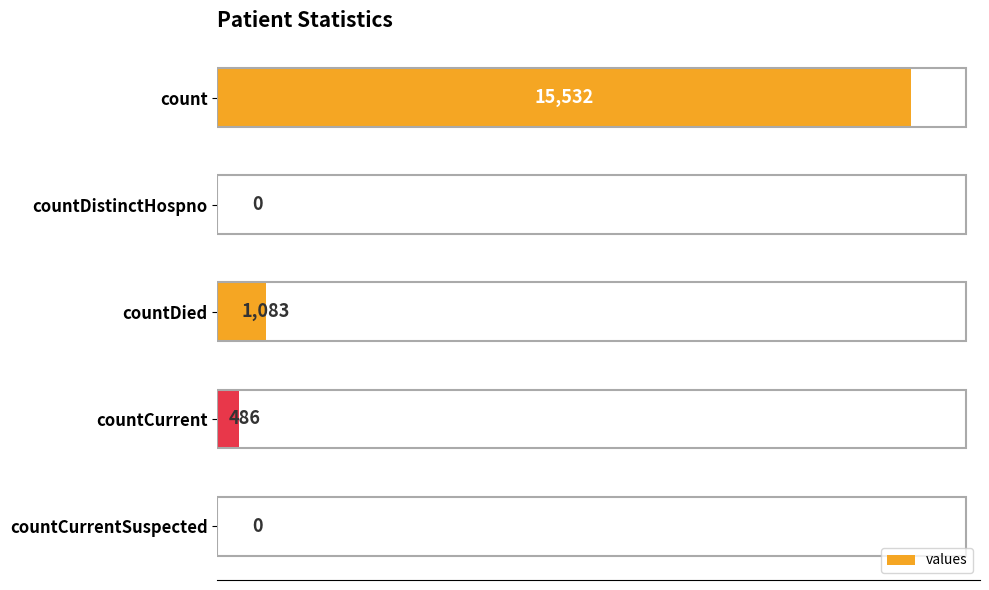

True or false: the data shows 486 at countCurrent.

True